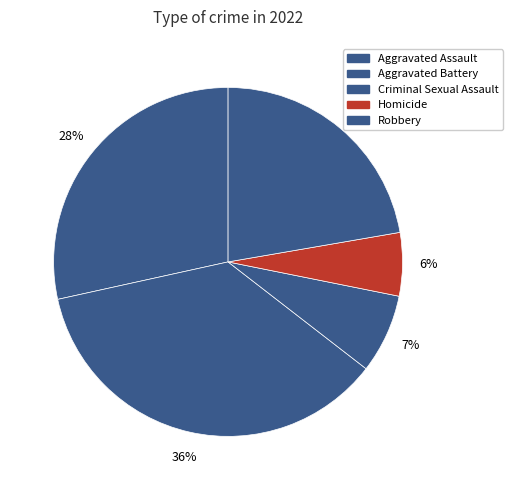

To the nearest percent, what is the combined percentage of Criminal Sexual Assault and Aggravated Assault?

36%